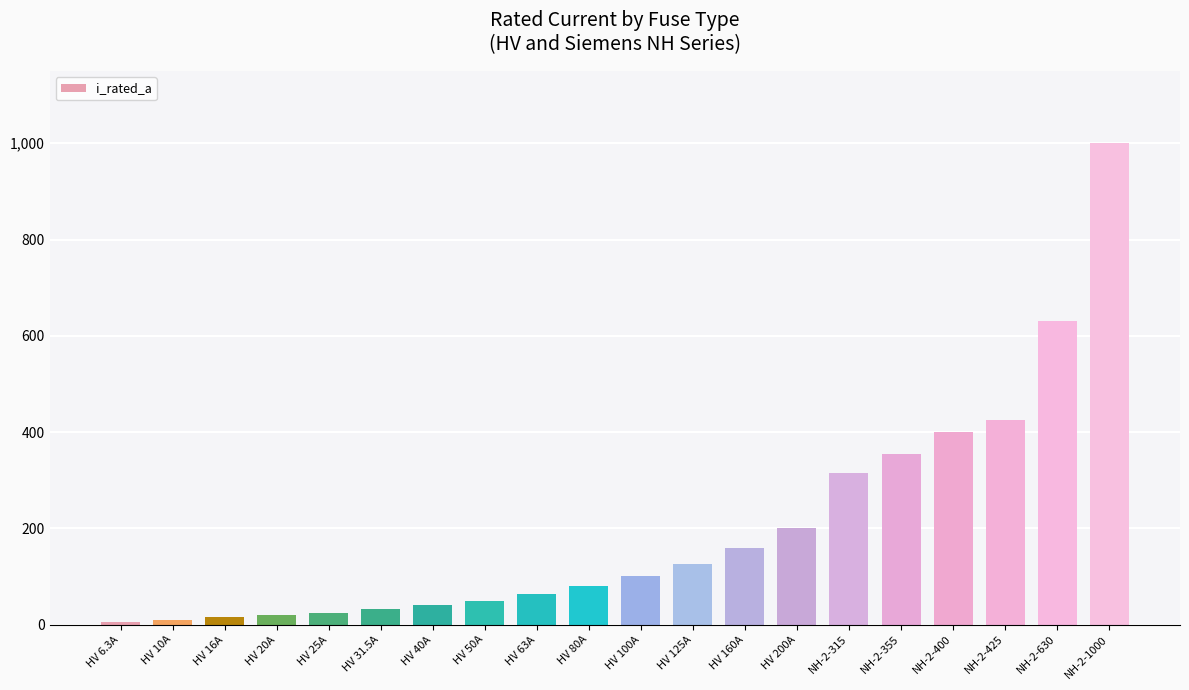

Count the number of categories in the chart.

20